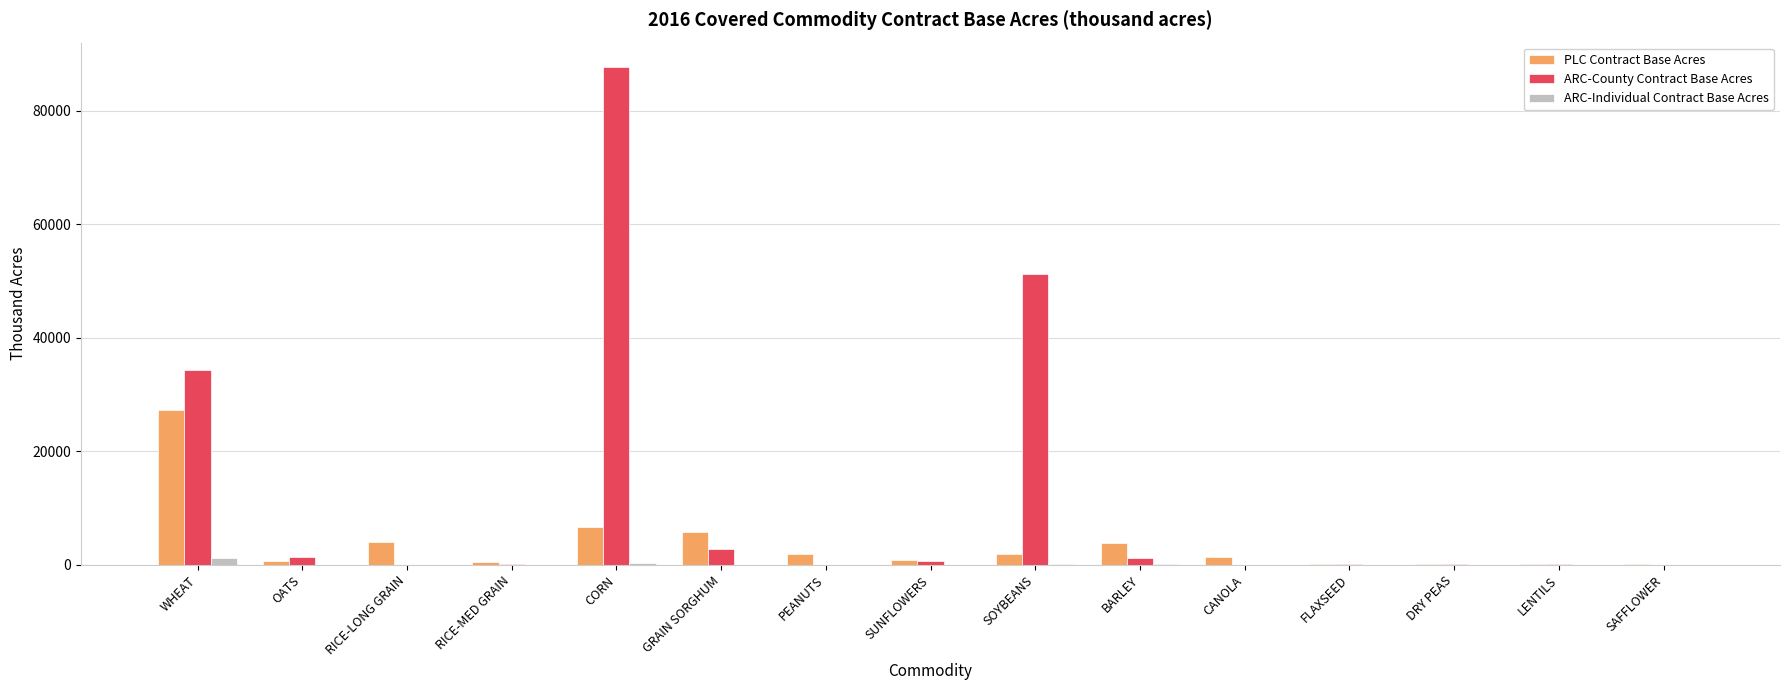

What is the sum of all ARC-Individual Contract Base Acres values?

2064.5